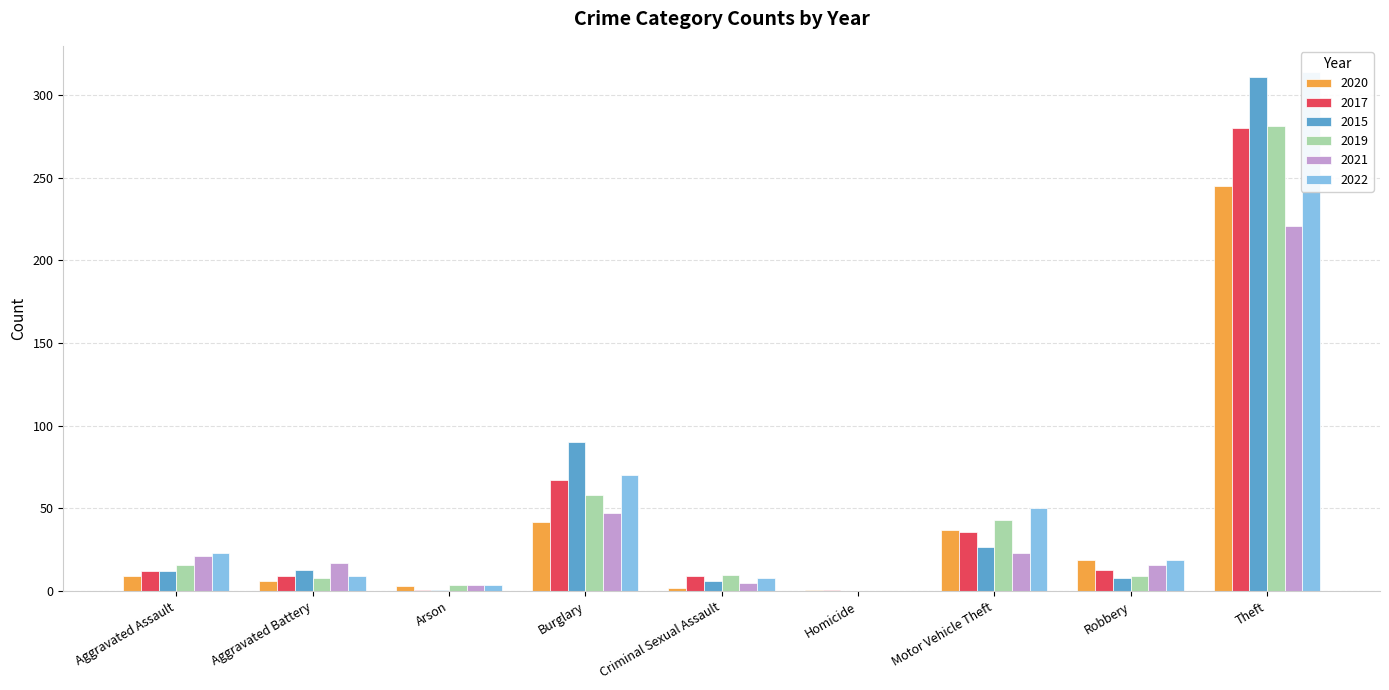

Is the value of 2020 at Motor Vehicle Theft greater than the value of 2019 at Motor Vehicle Theft?

No